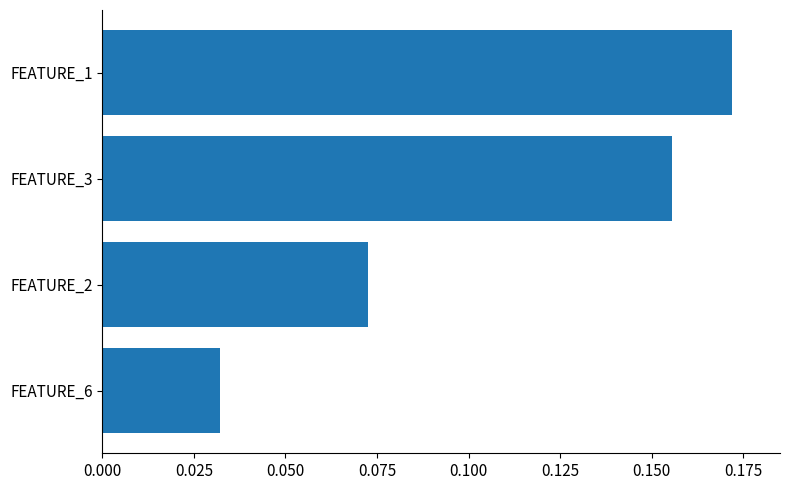

Does the chart contain stacked bars?

No